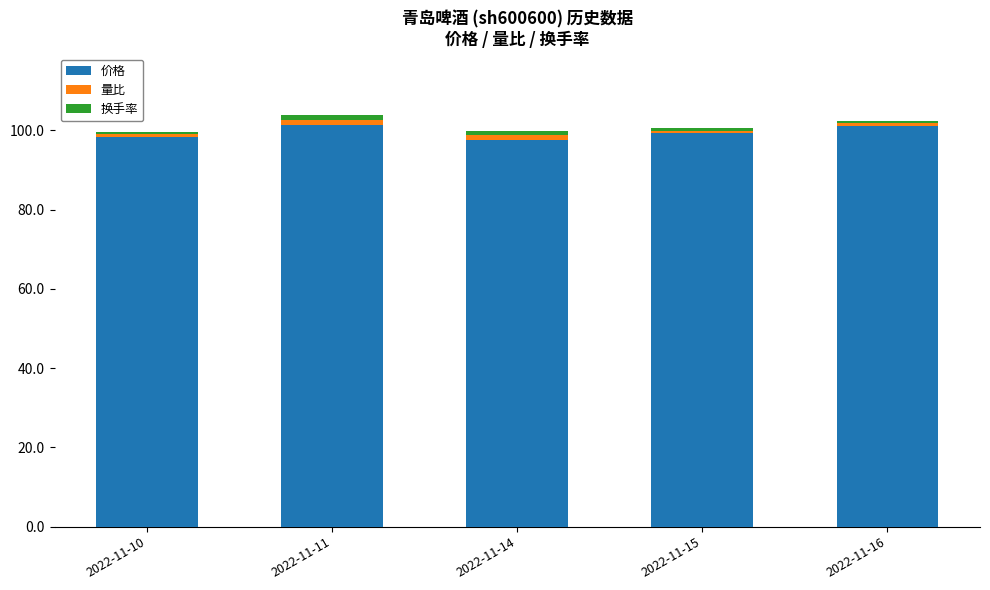

What is the difference between the second highest and second lowest values in the 价格 series?

2.8